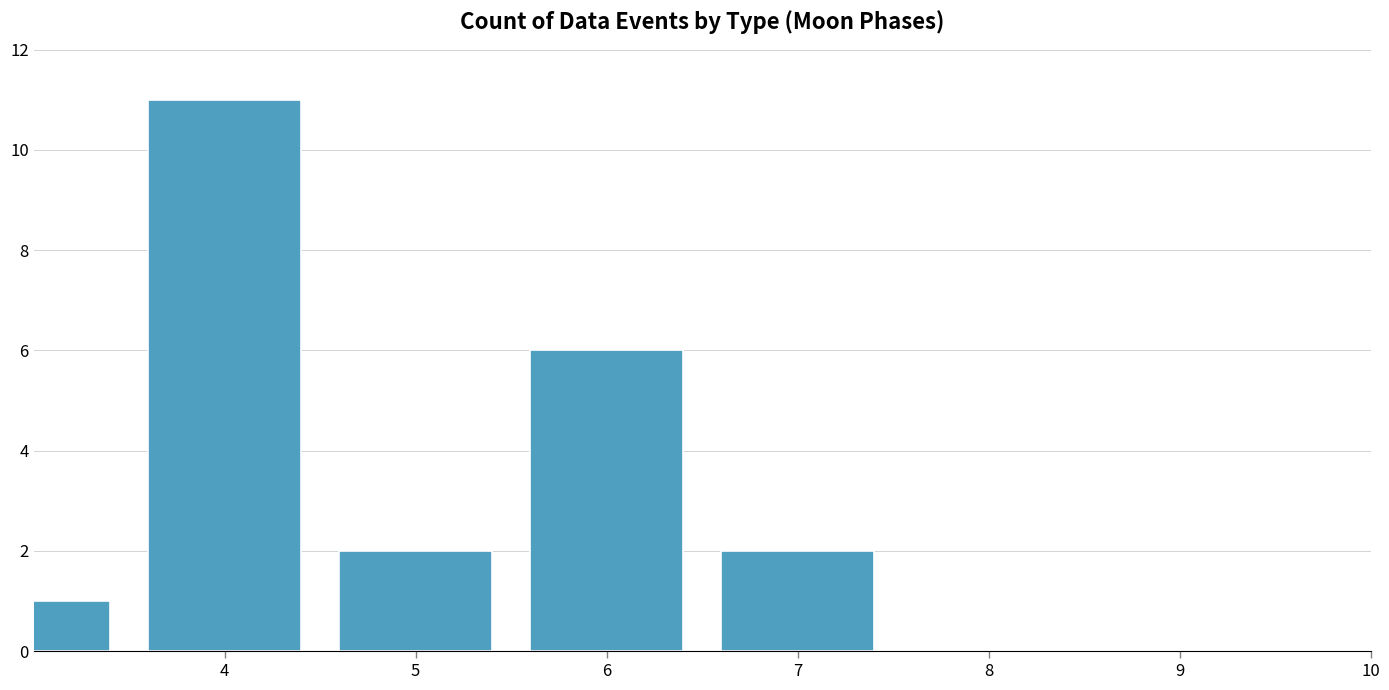

Reading left to right, list all the values displayed in this chart.

1	11	2	6	2